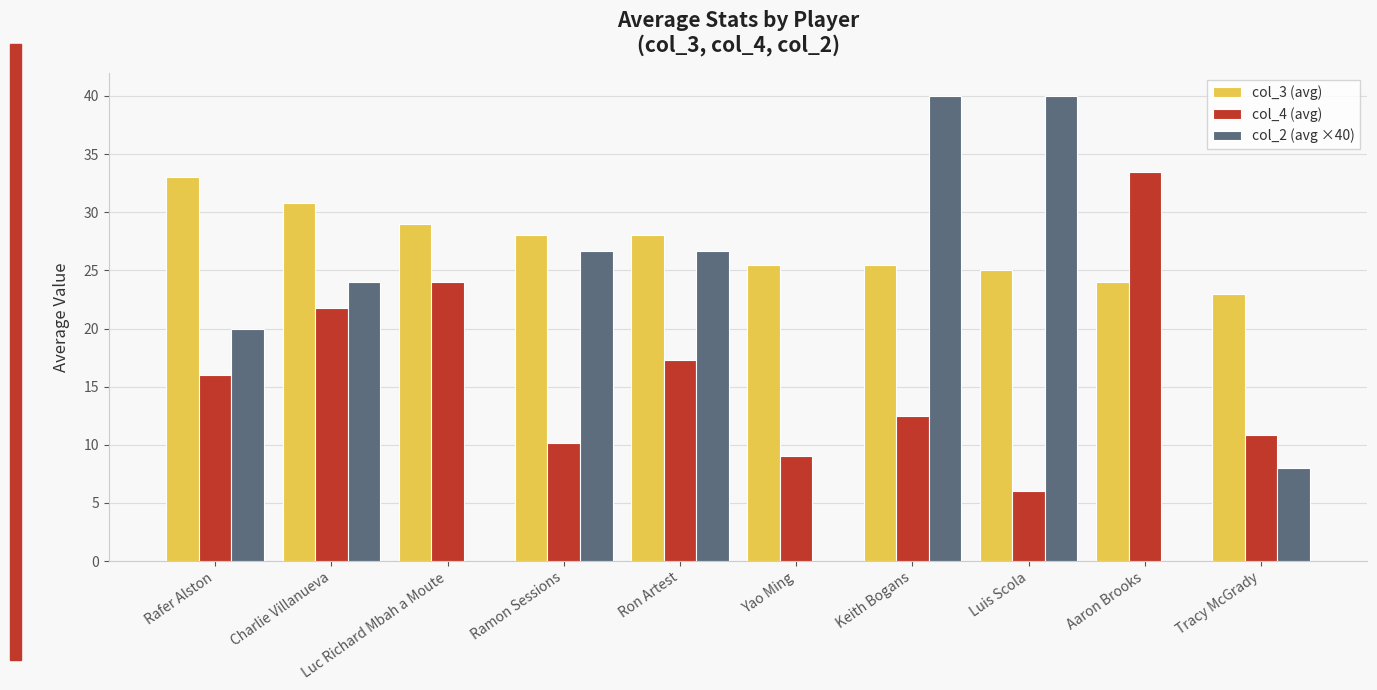

Which series has the largest total across all categories?

col_3 (avg)